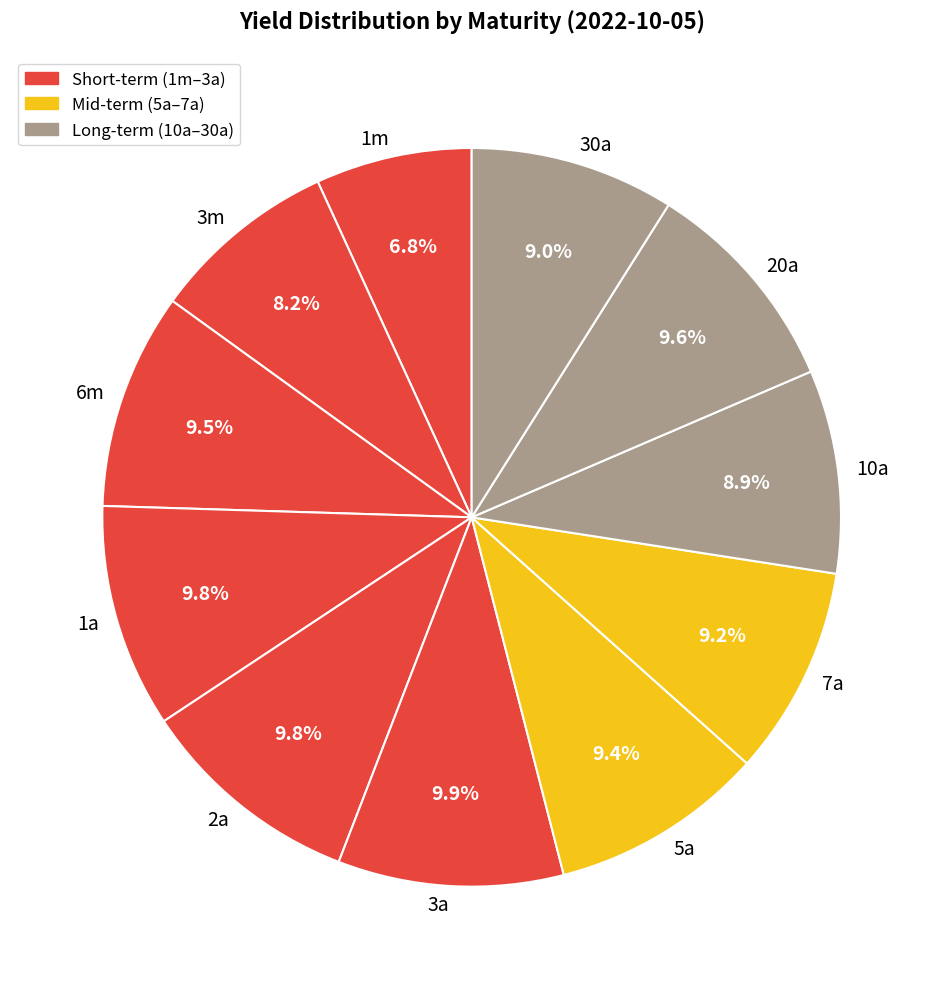

To the nearest percent, what is the combined percentage of 30a and 10a?

18%